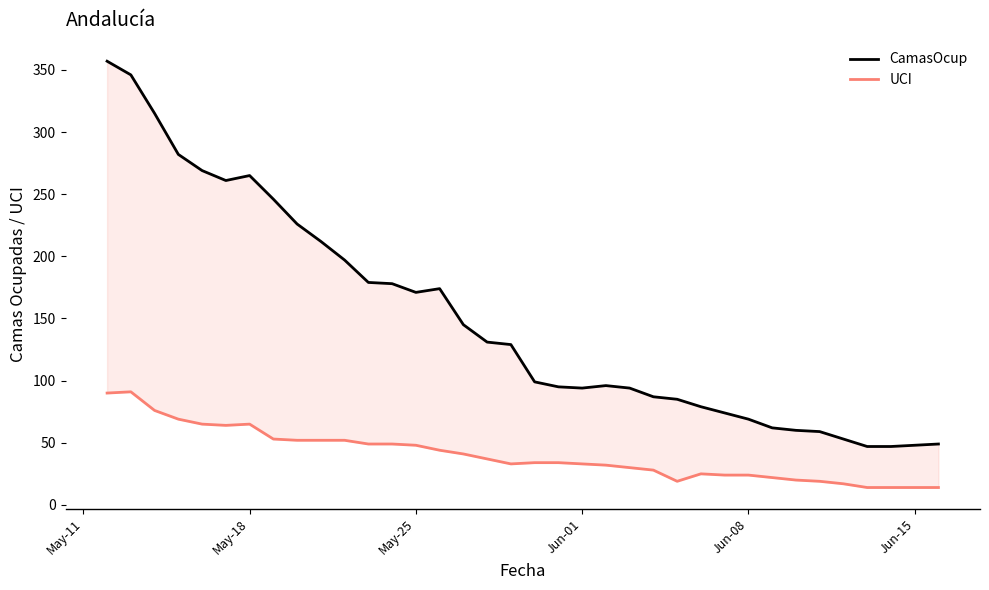

What is the difference between the highest and lowest values at Jun-15?

34